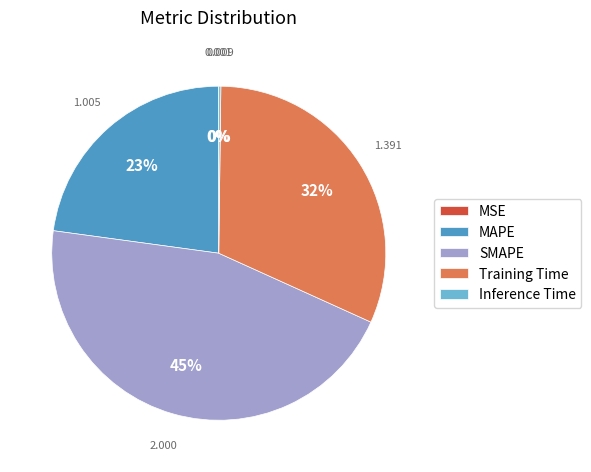

True or false: SMAPE accounts for 45% of the total.

True